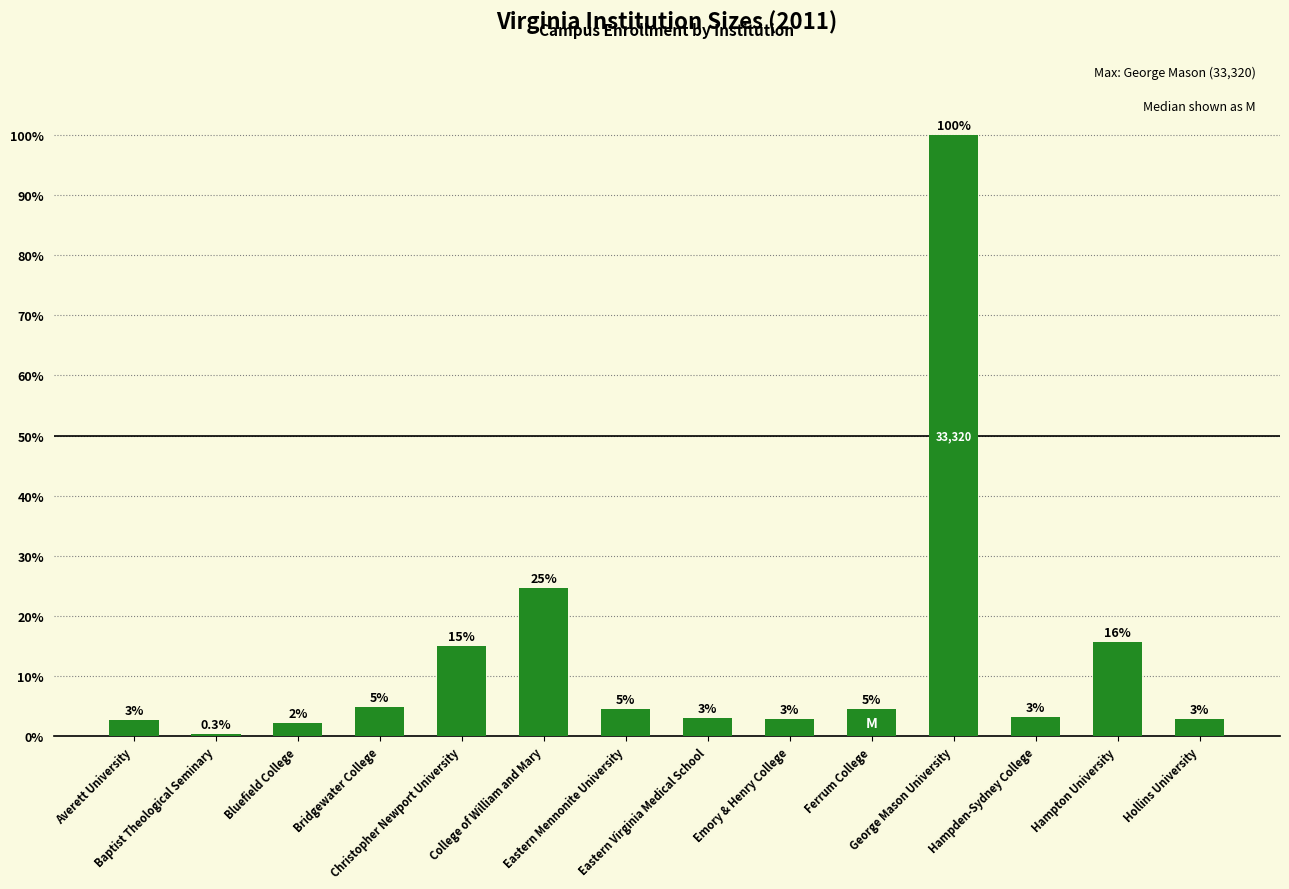

What is the change in value from Baptist Theological Seminary to George Mason University?

+99.7